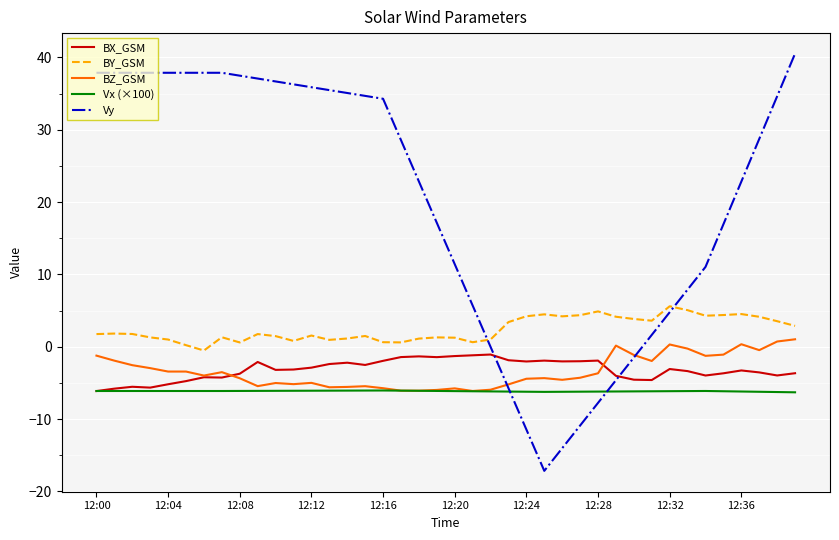

How many values in the Vy series exceed 28?

21